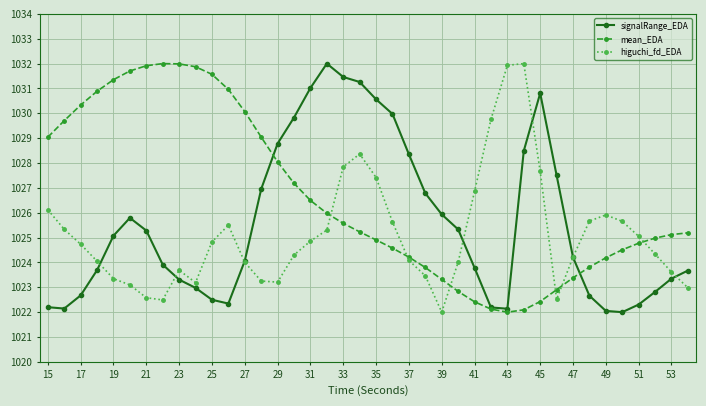

What is the value of the mean_EDA point at the 12th from the left?

1031.0